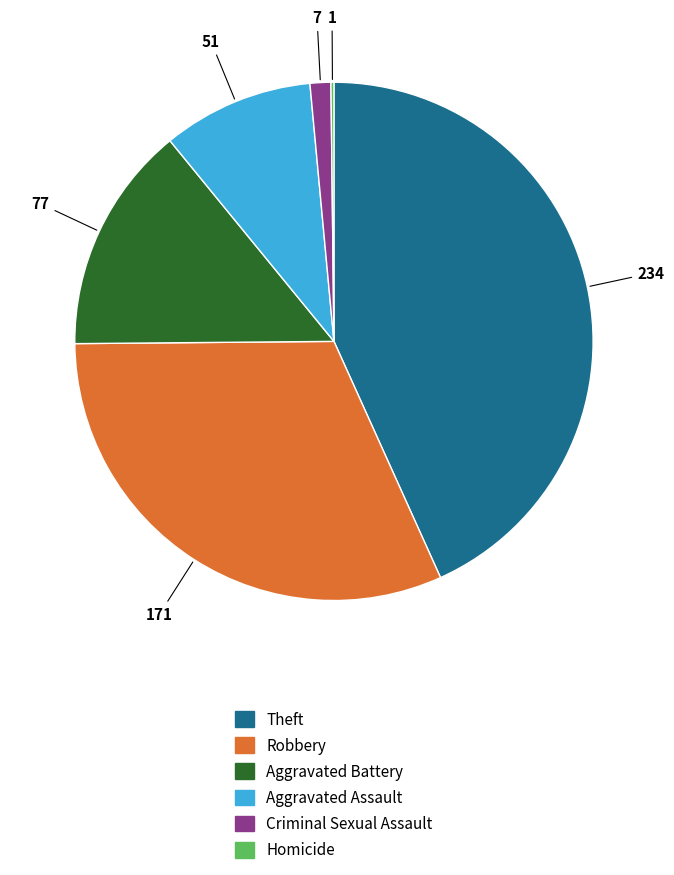

Is there any slice that represents more than half of the pie?

No